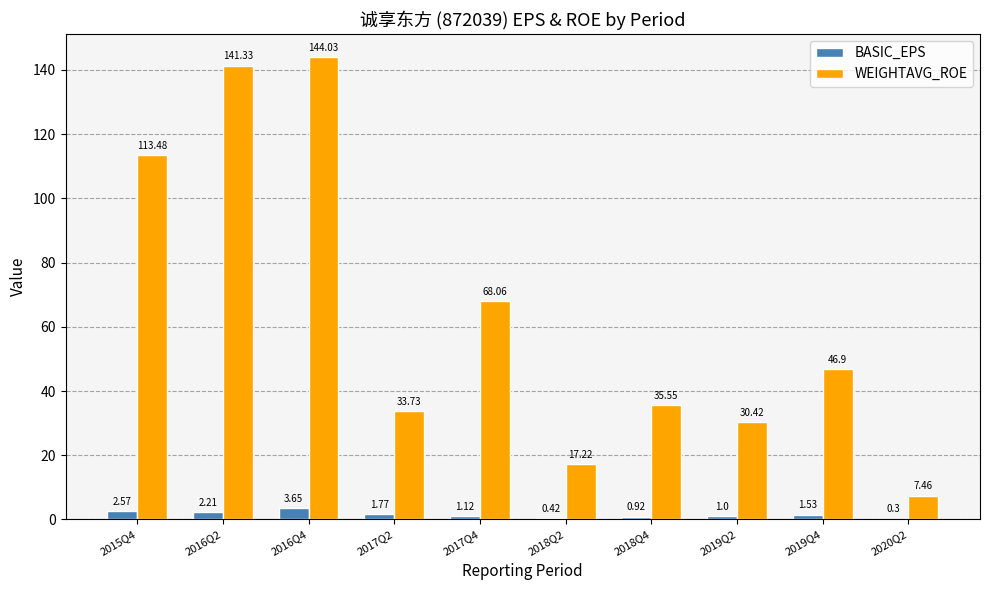

What is the sum of all BASIC_EPS values?

15.5